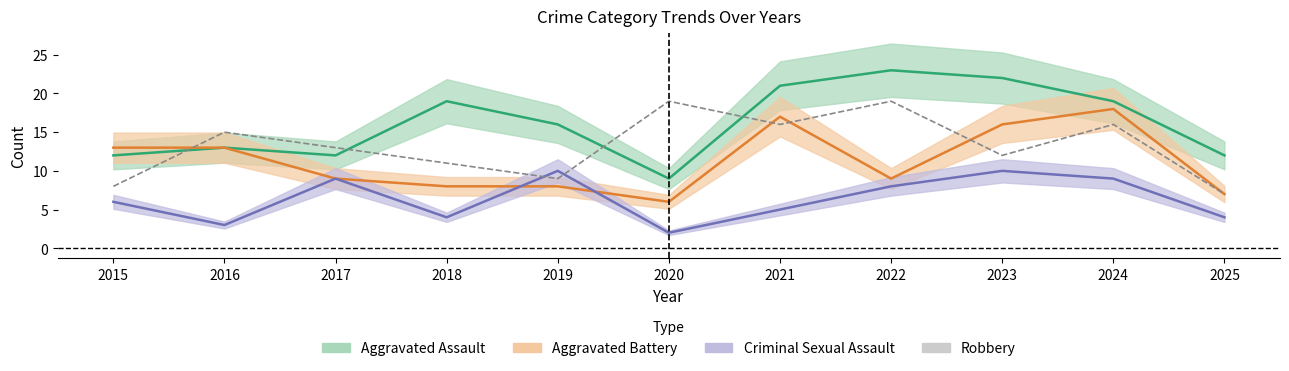

Is it true that the value at 2020 is 6?

False